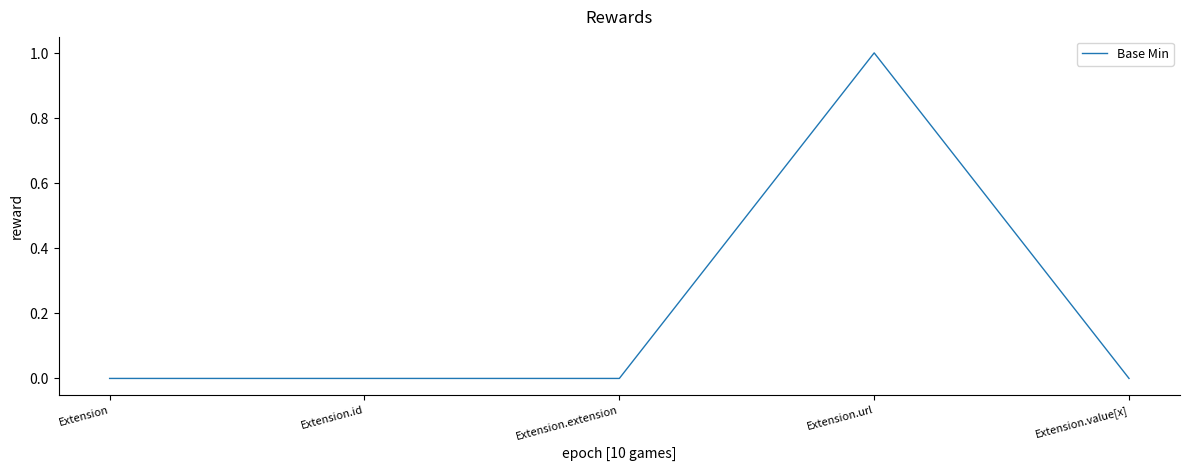

True or false: there are more than 0 points higher than both neighbors.

True